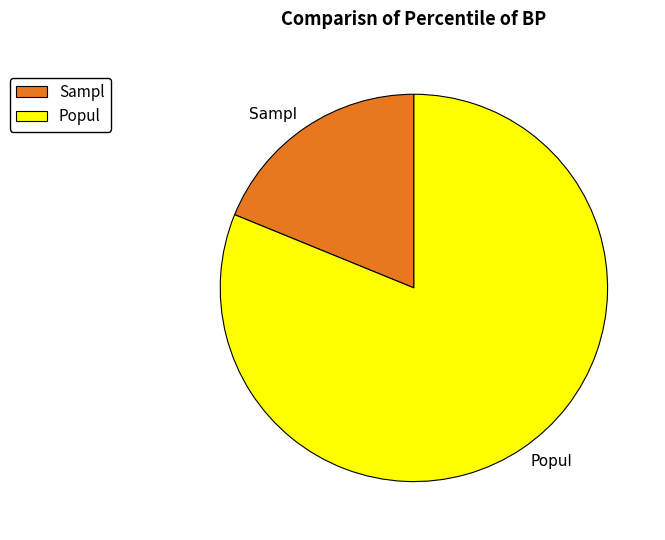

True or false: Sampl accounts for 26% of the total.

False